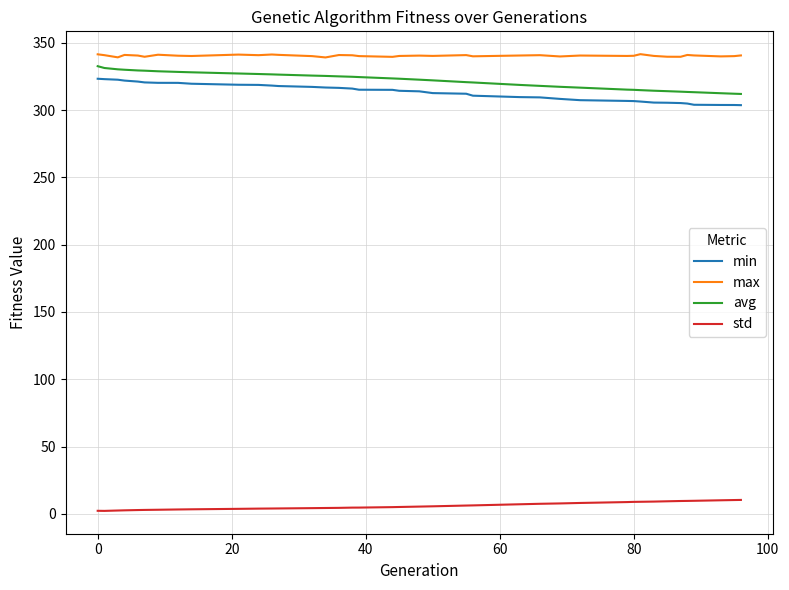

What is the difference between the maximum and minimum values in the avg series?

20.6